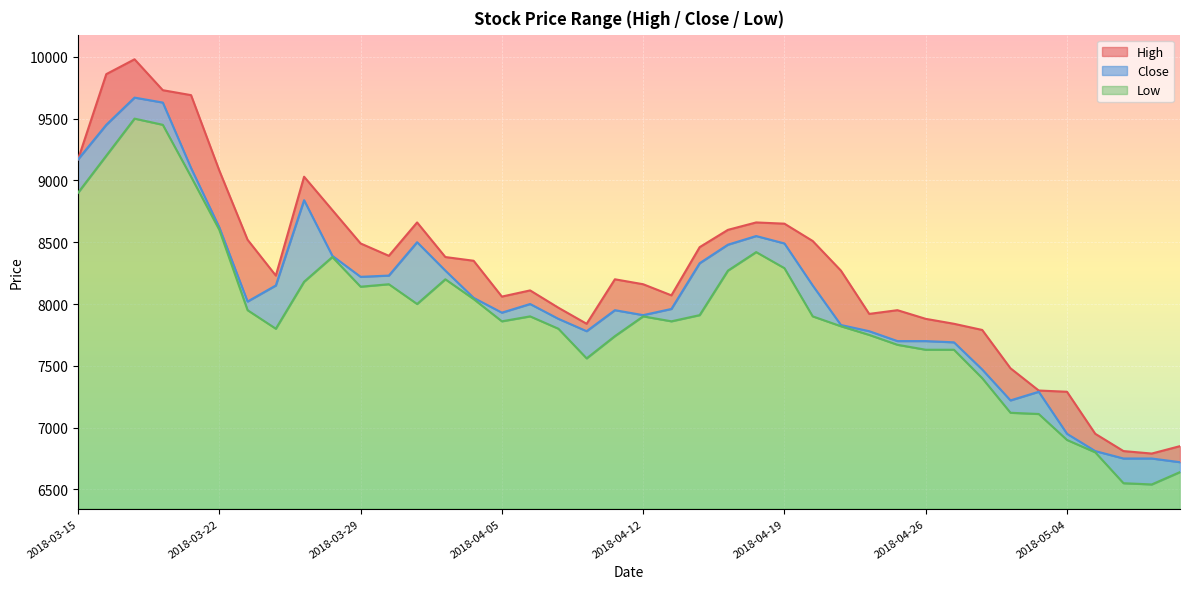

The Low series shows 6800 at 2018-05-08. True or false?

True